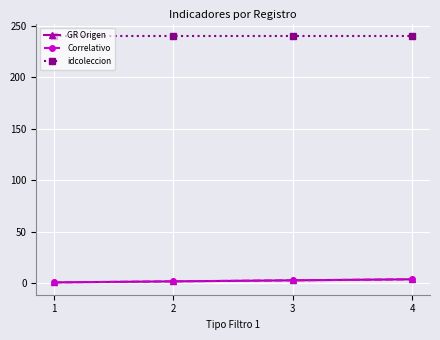

Is this an area chart (filled region under the line)?

No